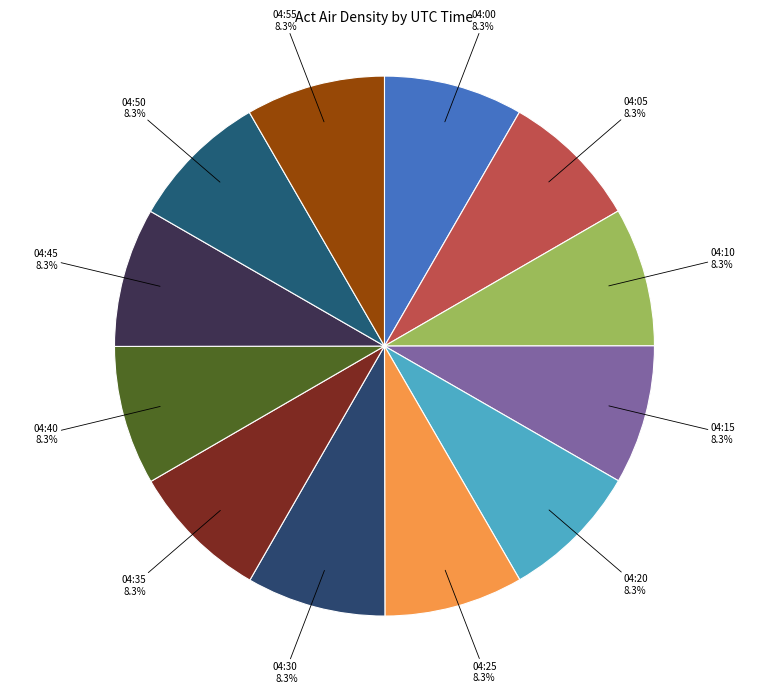

Approximately how many times larger is the value at 04:05 compared to 04:35?

1.0